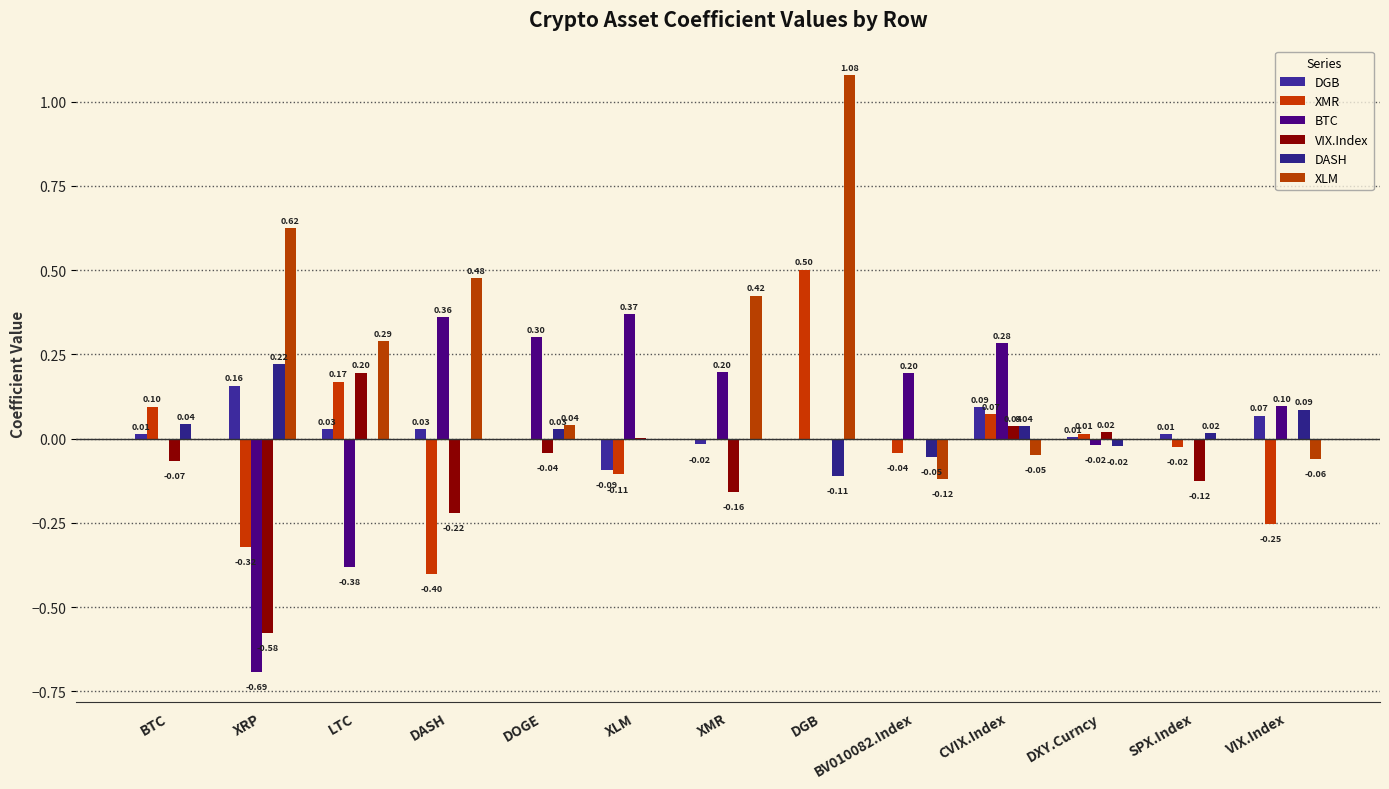

What is the minimum value for DASH?

-0.1